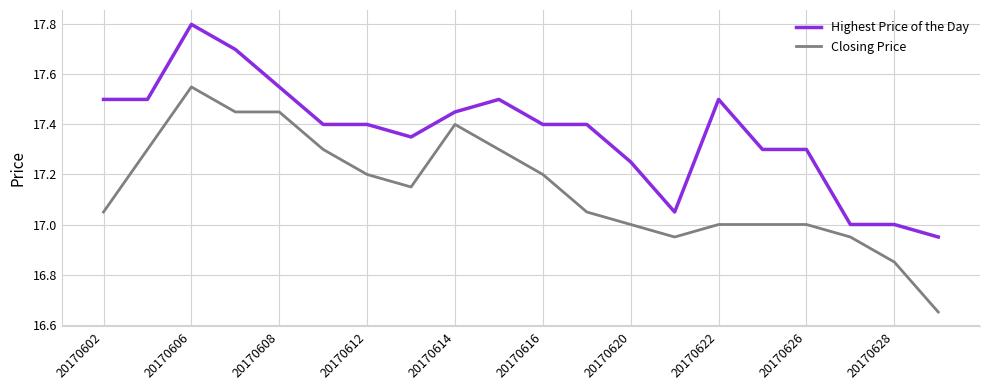

Which series has the largest total across all categories?

Highest Price of the Day